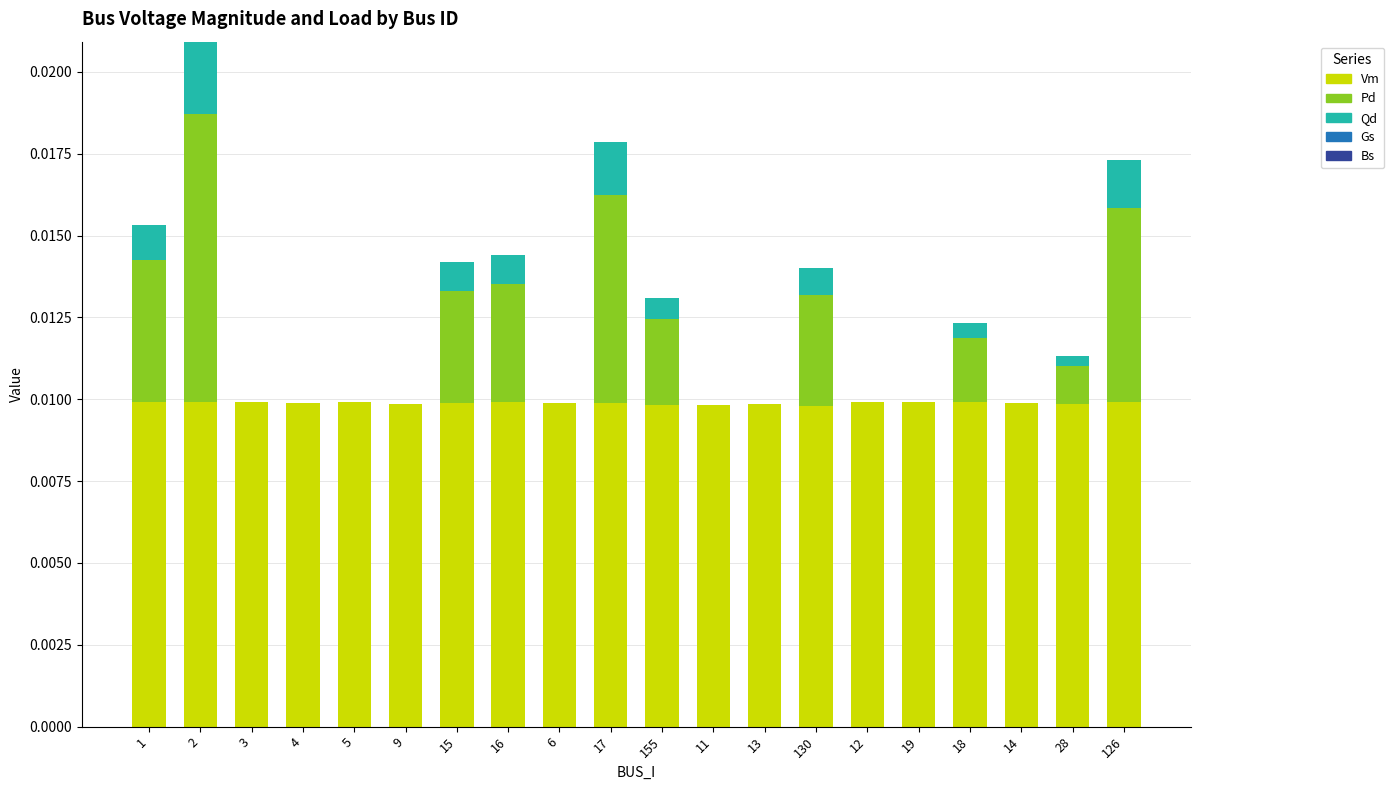

True or false: Vm has a value of 0.0 at 9.

True